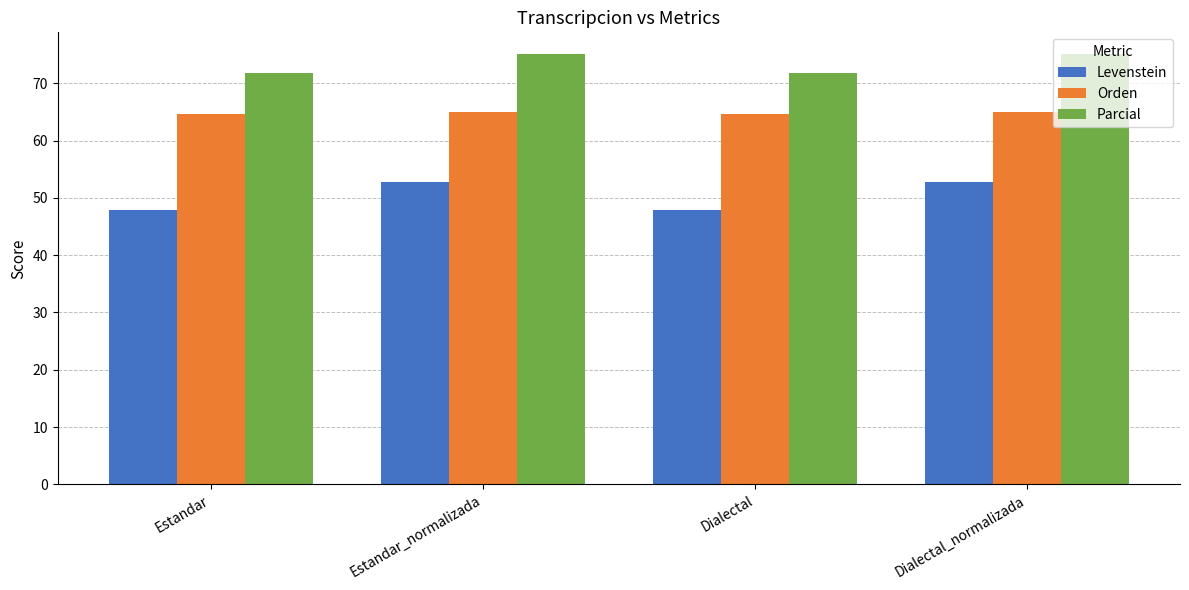

Which series has the largest total across all categories?

Parcial